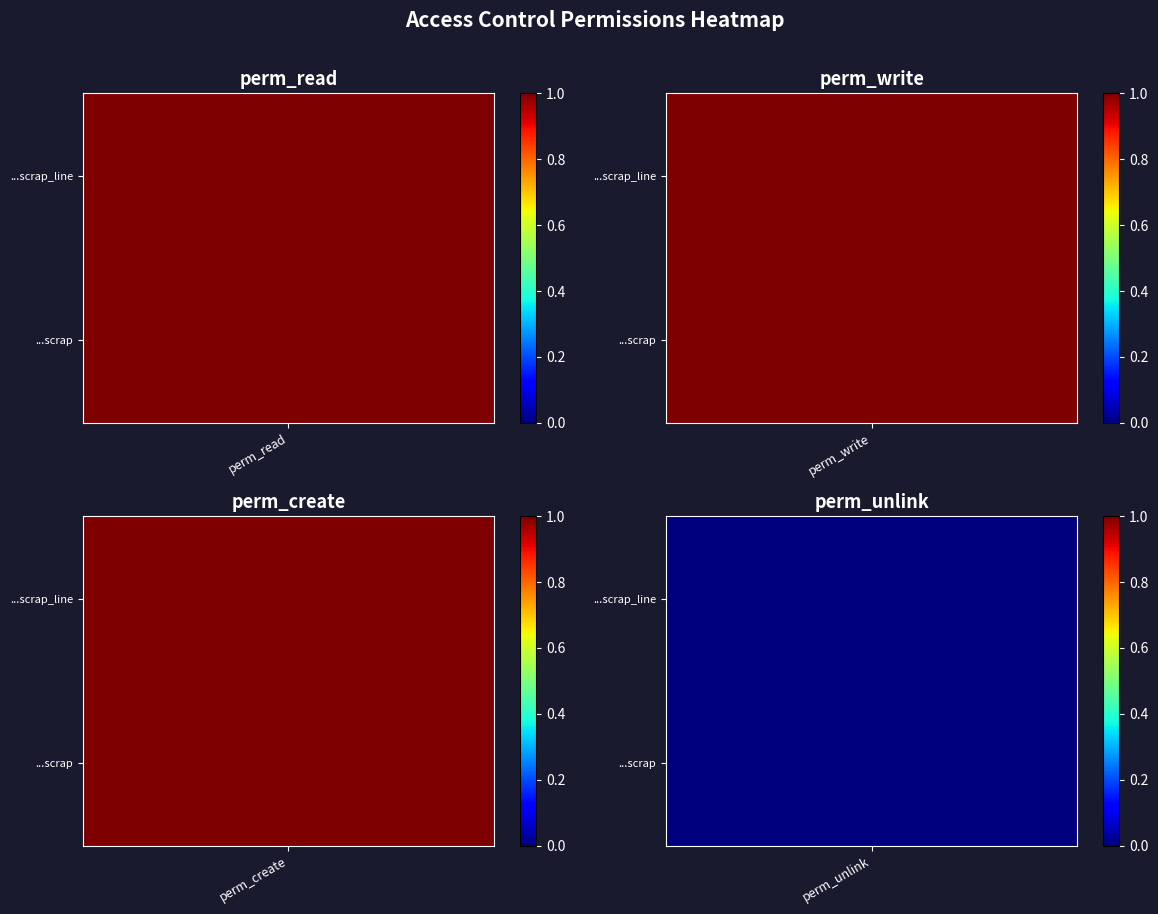

The value of access_wiz_stock_picking_scrap_line at perm_create is 1. True or false?

True